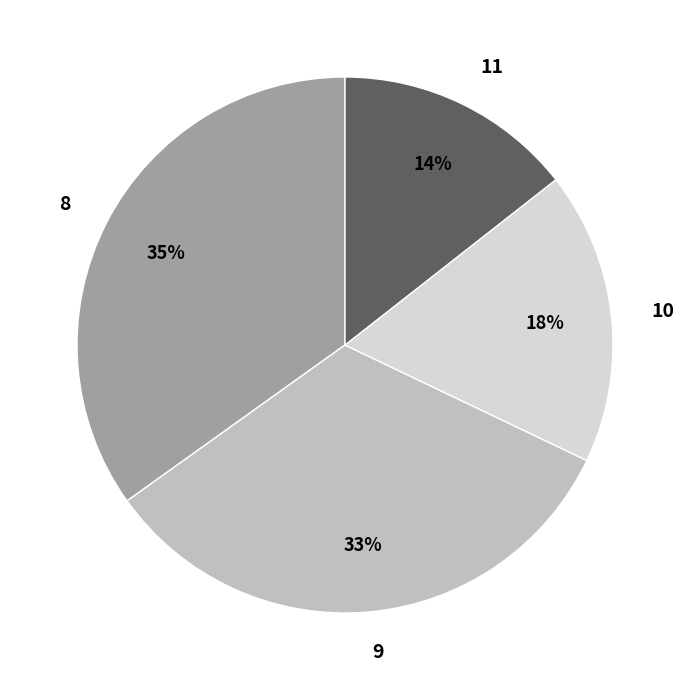

Between 10 and 8, which is larger?

8